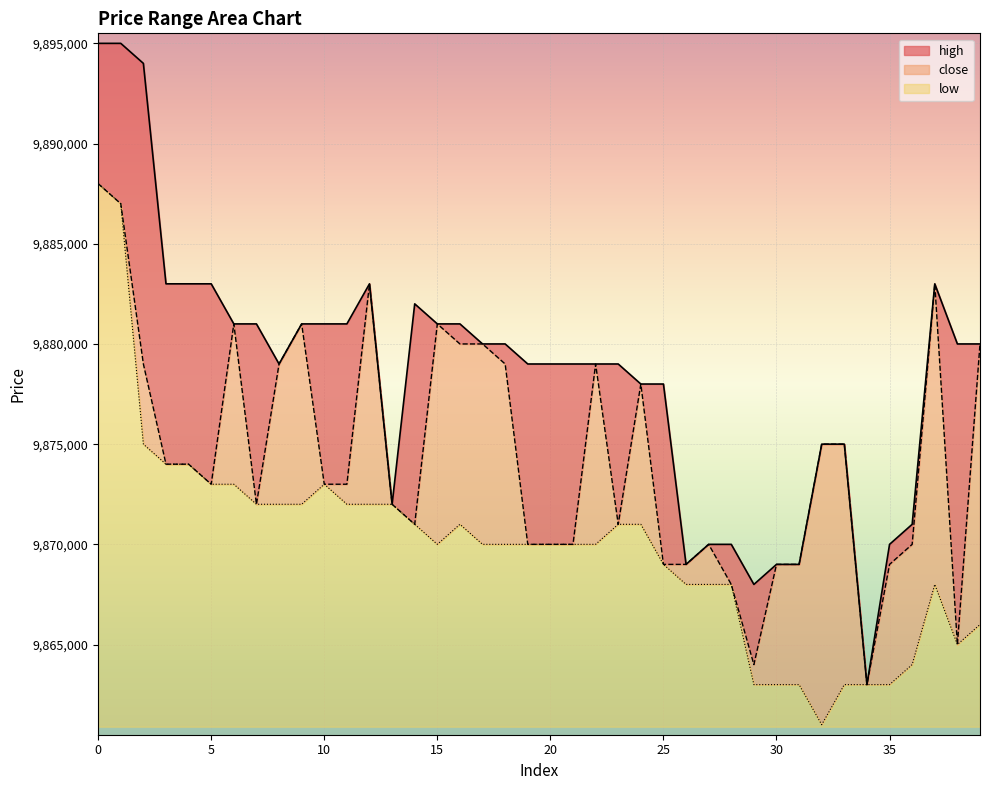

Where is the first local maximum for close?

6